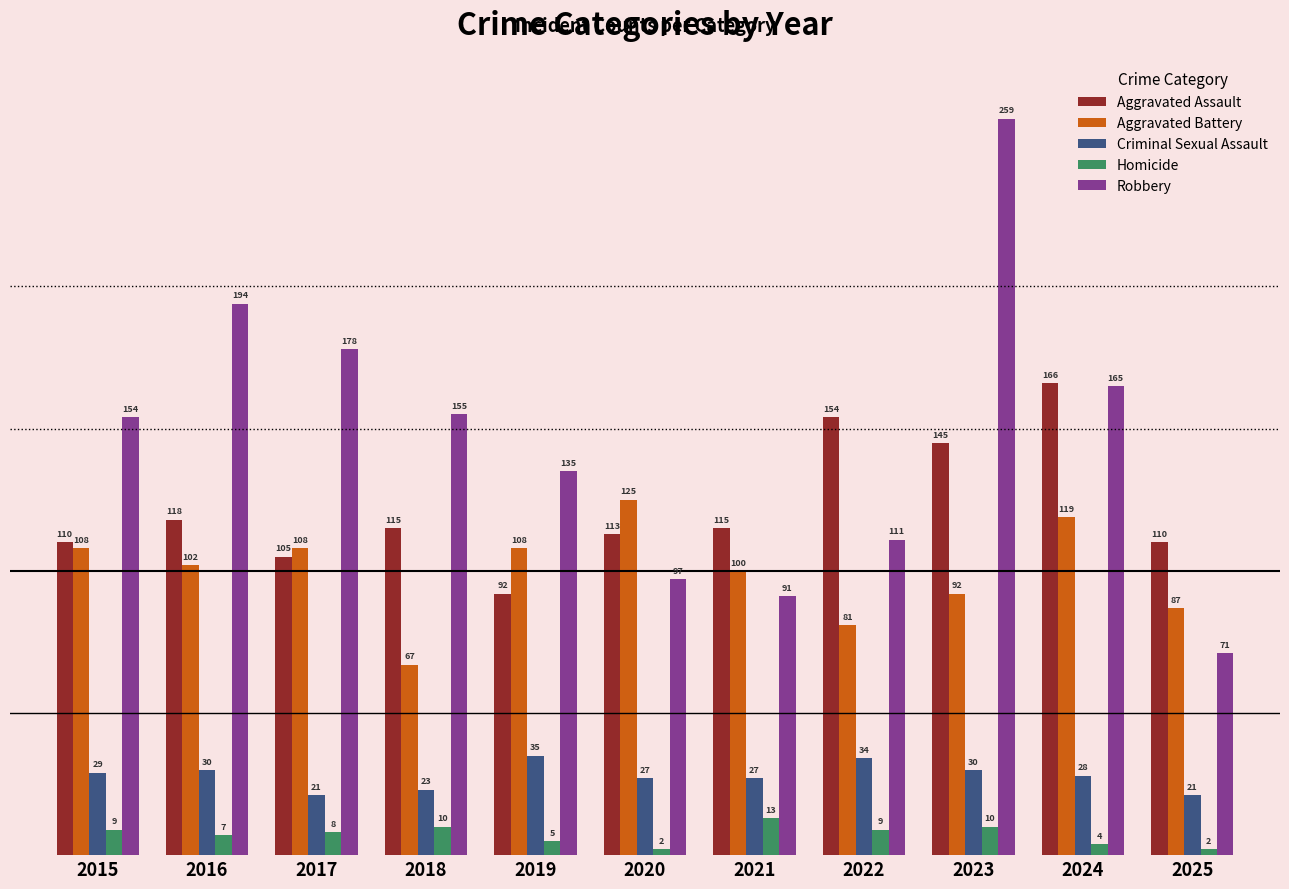

Which series changed the most between 2020 and 2024?

Robbery